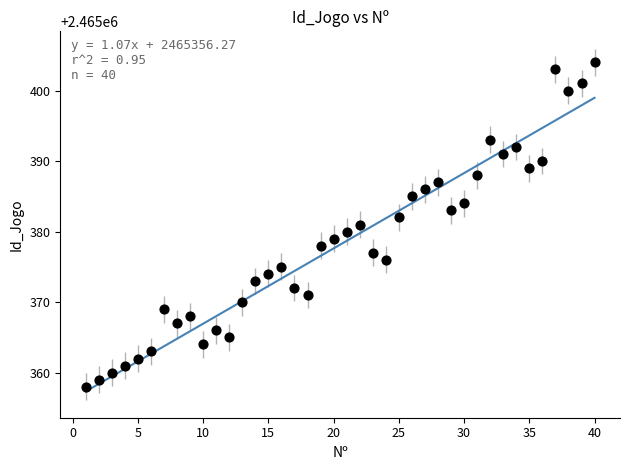

What is the range of X values (max minus min)?

39